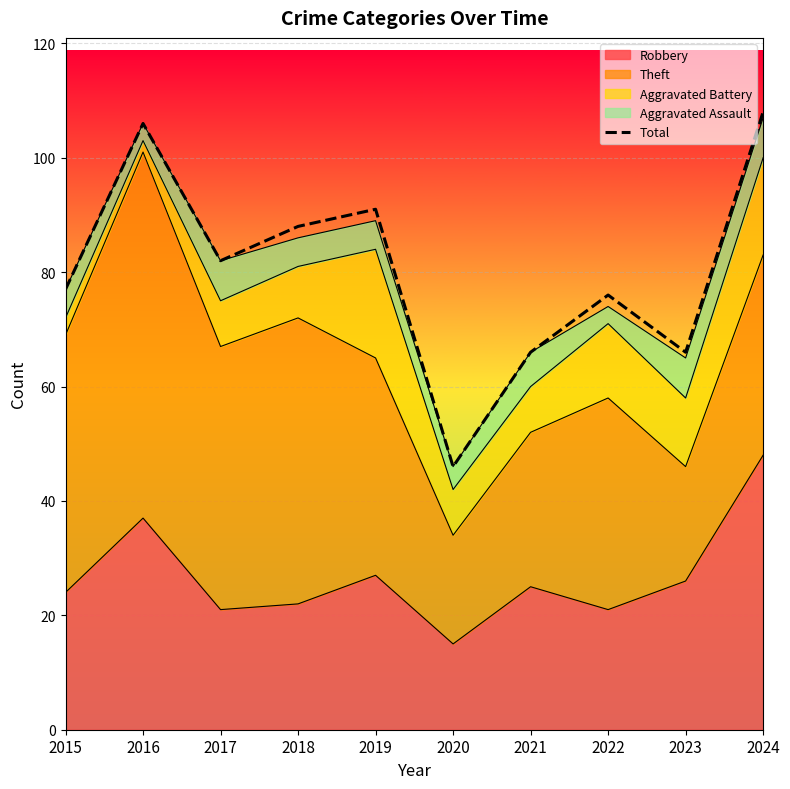

Reading right to left, list all the values displayed in this chart.

2024=108	2023=66	2022=76	2021=66	2020=46	2019=91	2018=88	2017=82	2016=106	2015=77